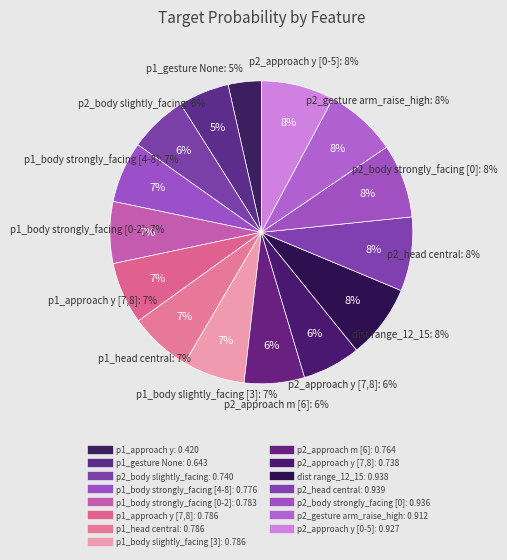

What is the total percentage of dist range_12_15 and p2_body strongly_facing [0]?

15.8%